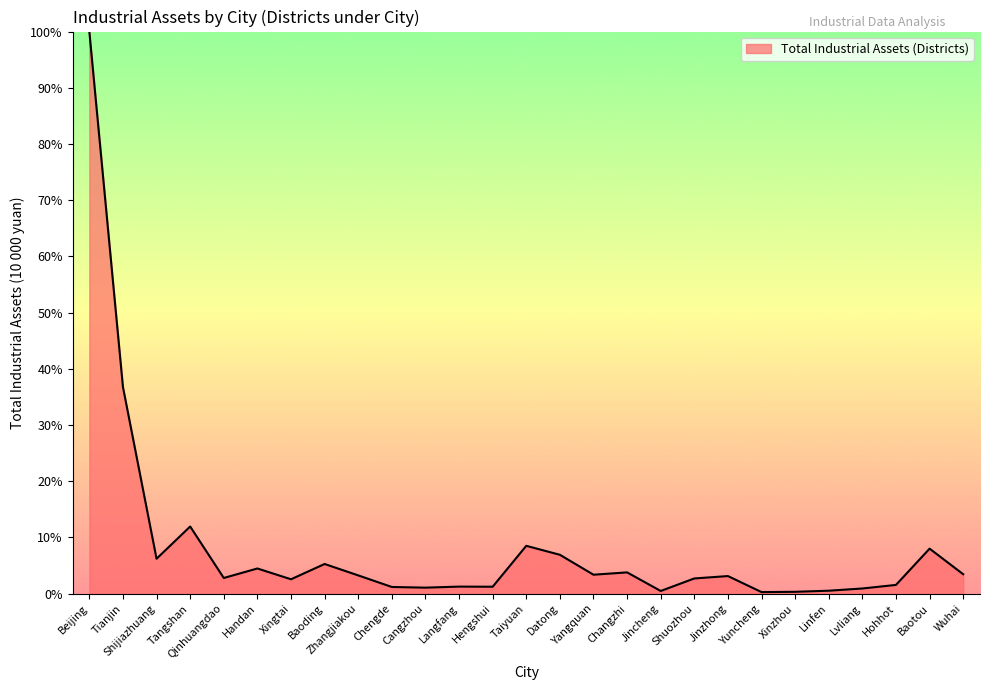

Which label corresponds to the largest value in the chart?

Beijing